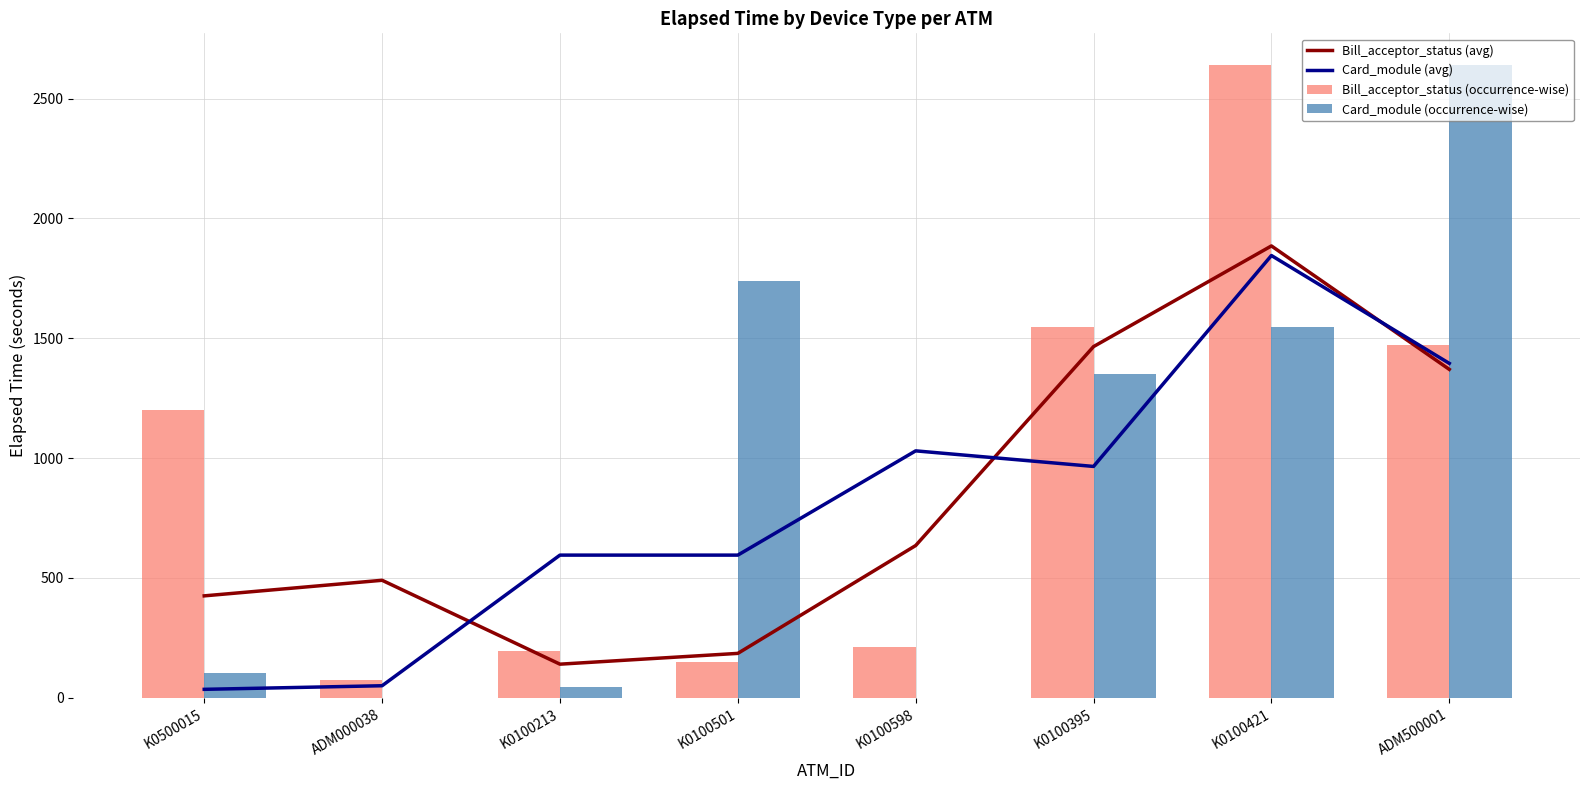

What position from the left is K0500015?

1